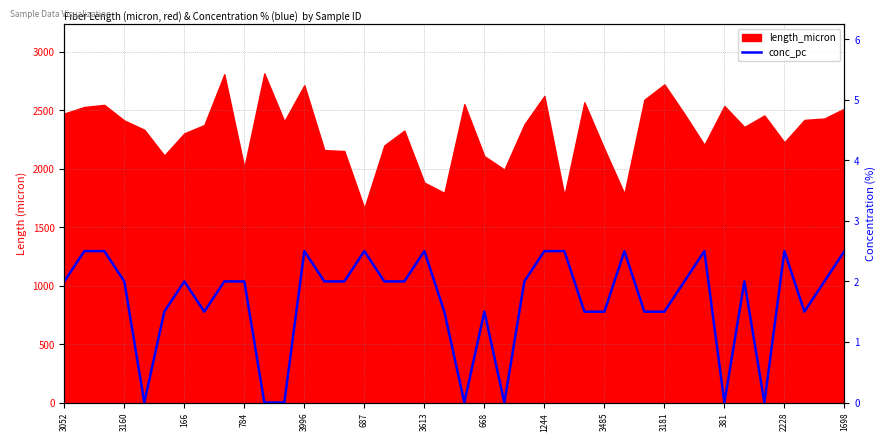

How many lines are shown in the chart?

1